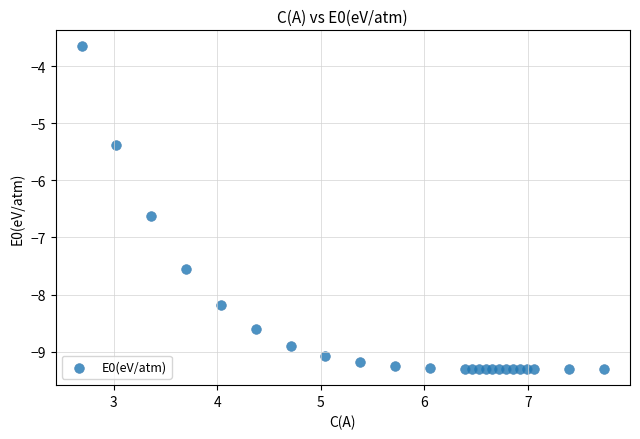

What is the range of Y values (max minus min)?

5.7